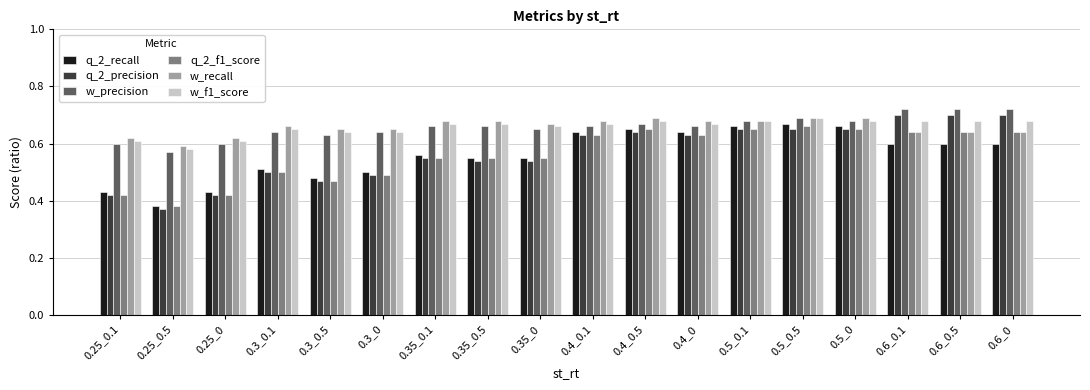

What are all the series names shown in the legend?

q_2_recall, q_2_precision, w_precision, q_2_f1_score, w_recall, w_f1_score